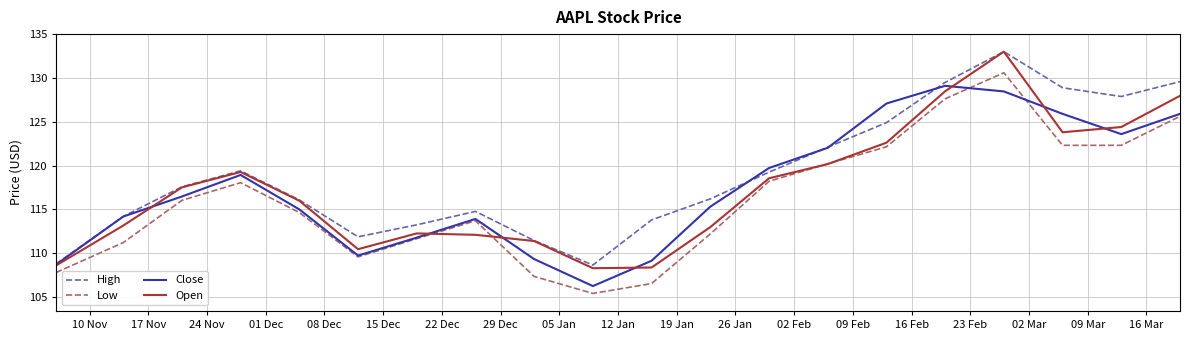

What are all the series names shown in the legend?

High, Low, Close, Open